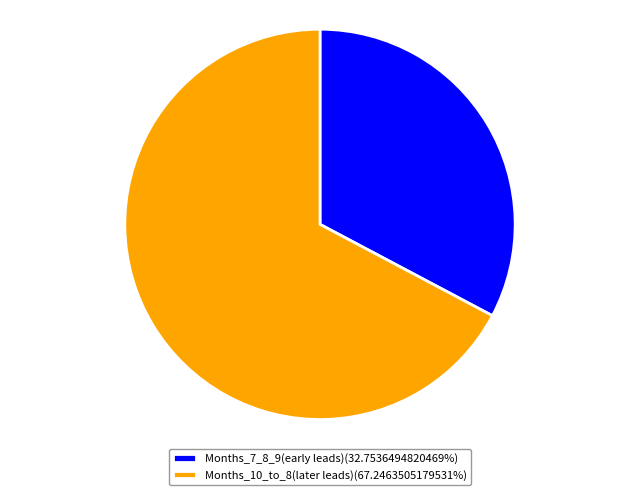

What is the ratio of the value at Months_10_to_8(later leads)(67.2463505179531%) to the value at Months_7_8_9(early leads)(32.7536494820469%)?

2.1